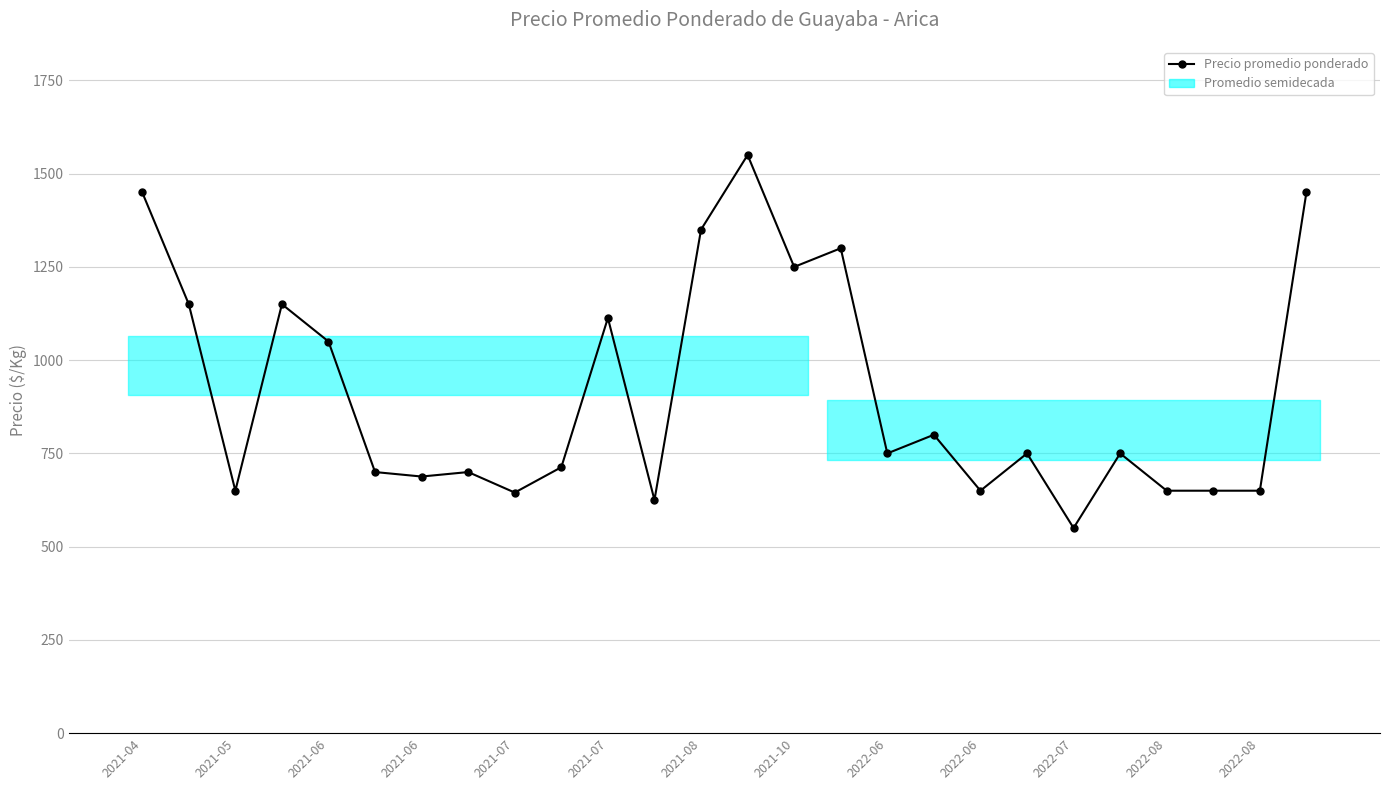

What is the sum of all values?

23734